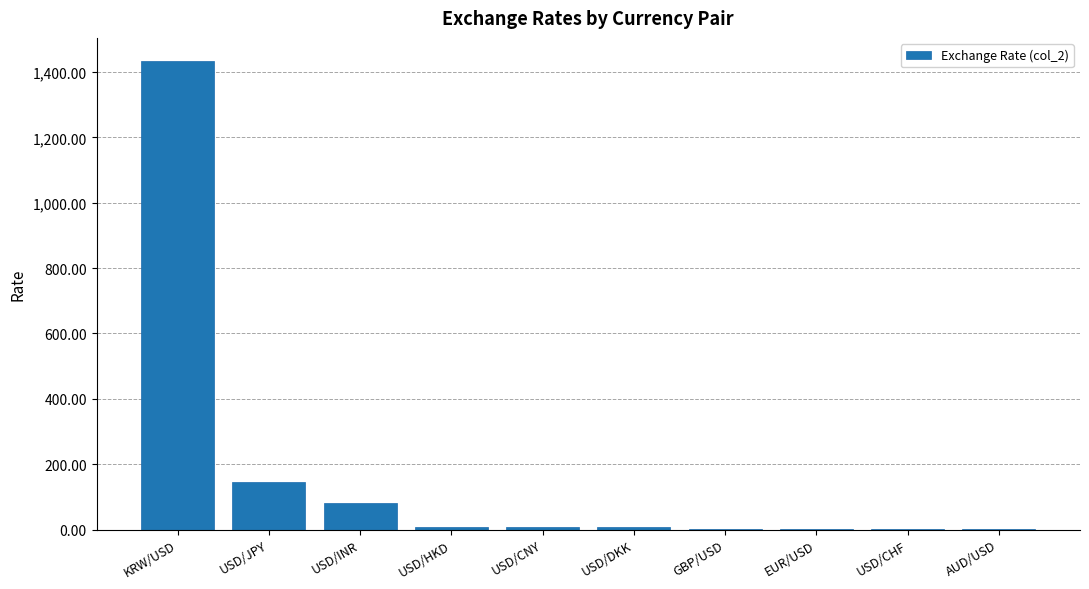

Are the bars horizontal?

No